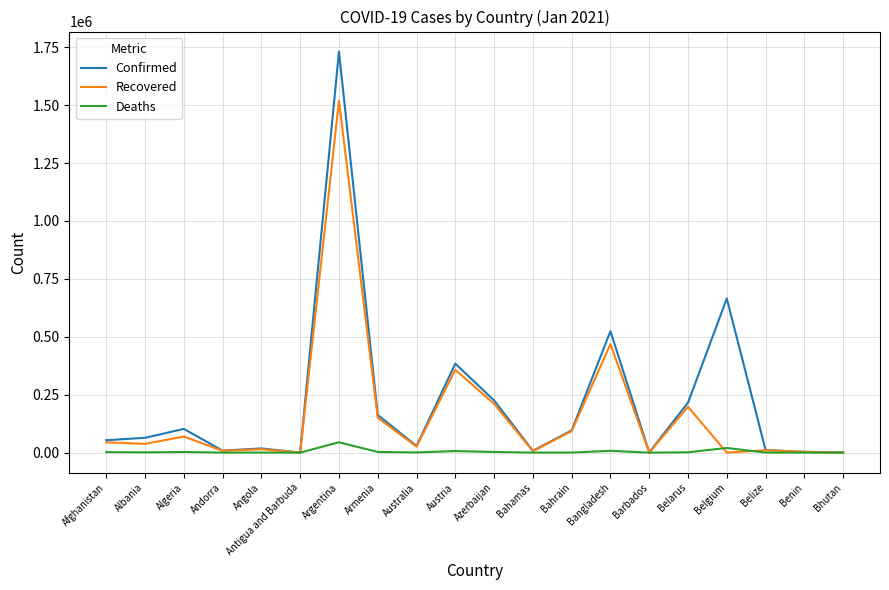

At how many categories does at least one series exceed 453482?

3